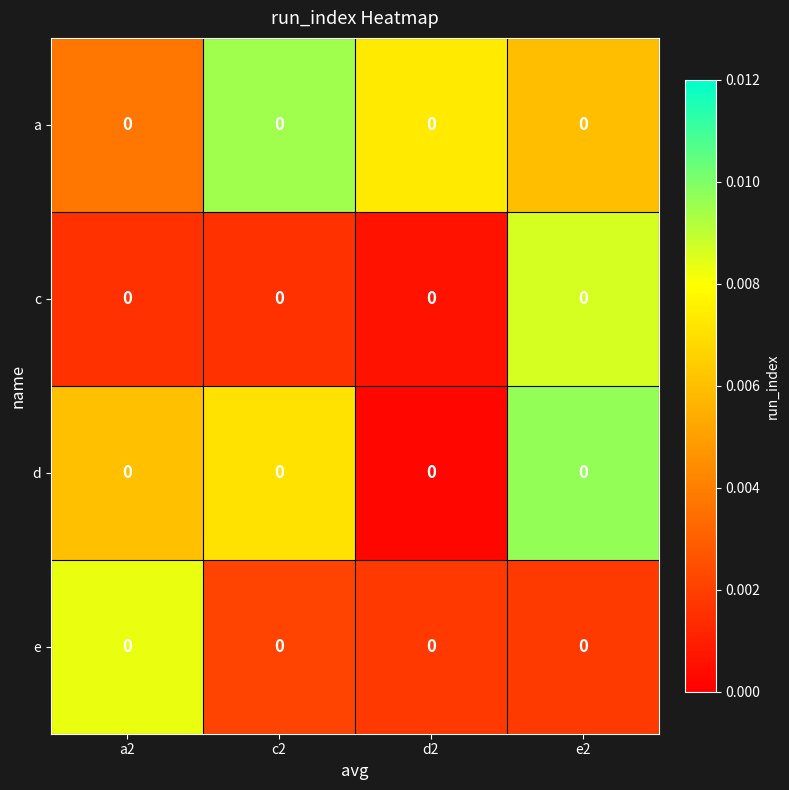

The d series shows 0.0 at c2. True or false?

False